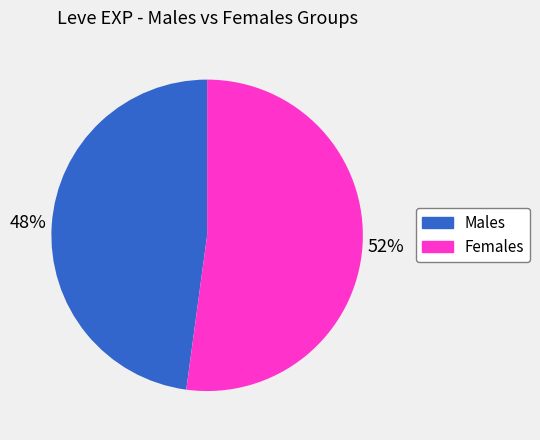

Does any single category account for the majority?

Yes